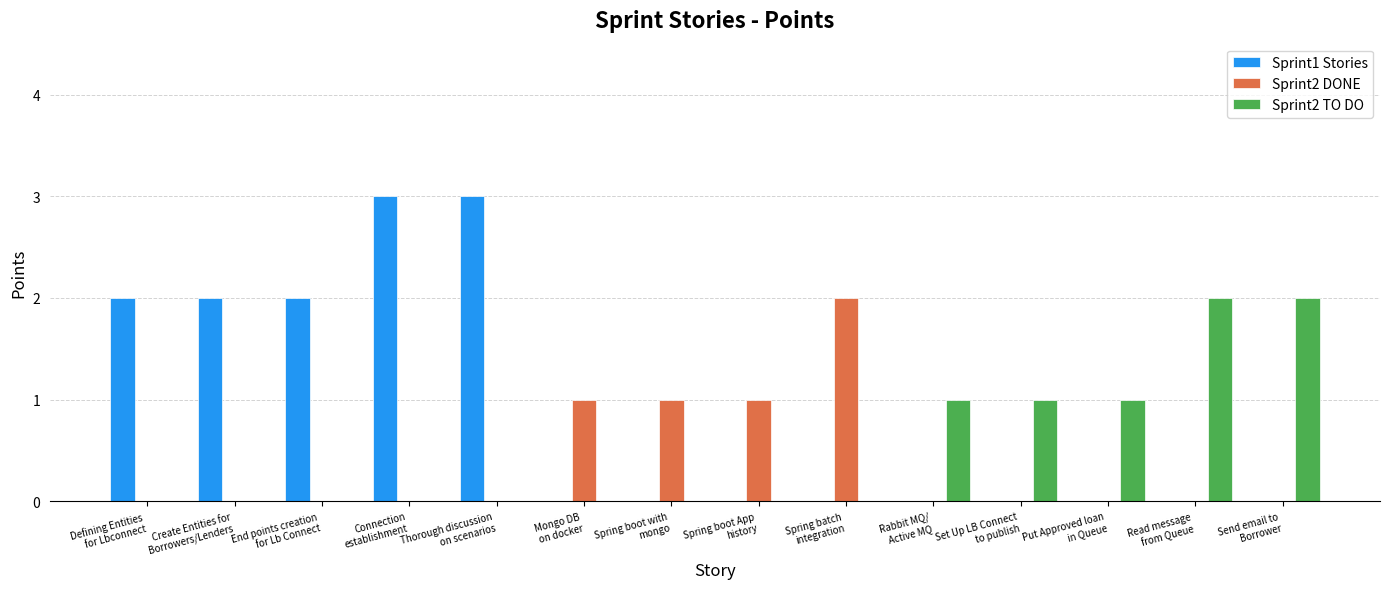

What is the greatest value displayed?

3